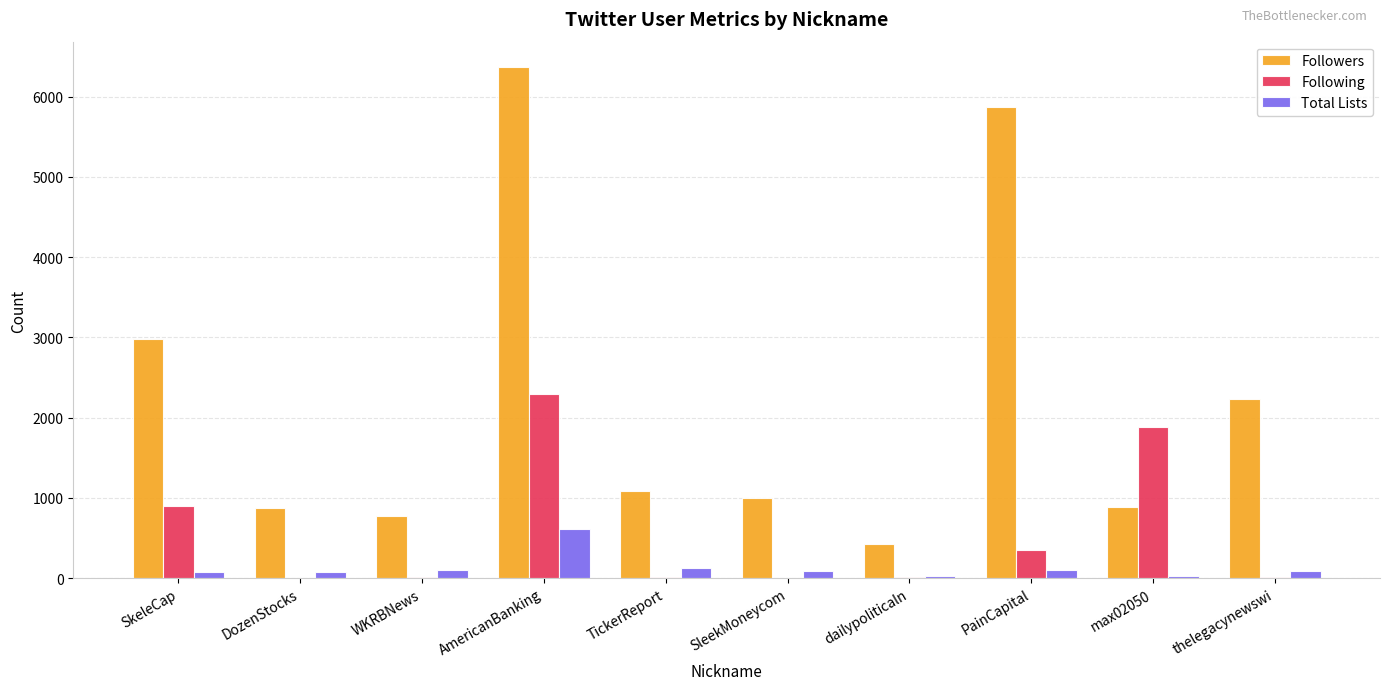

The value of Followers at WKRBNews is 771. True or false?

True